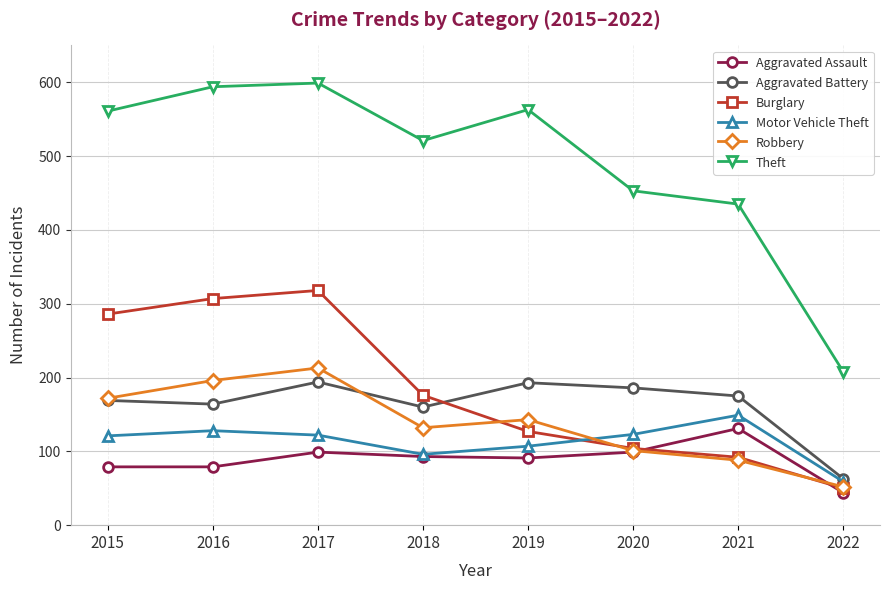

What is the difference between the highest and lowest values at 2016?

515